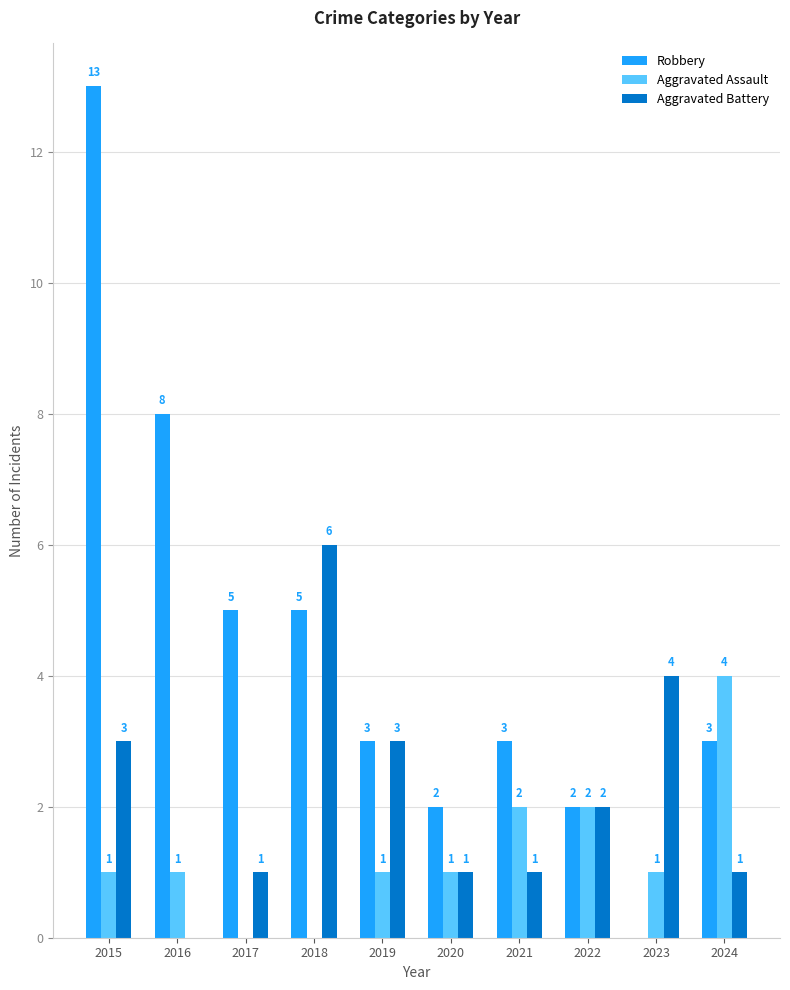

Are the bars horizontal?

No